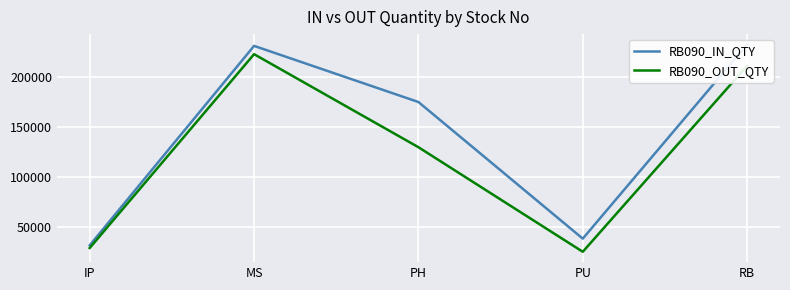

The value of RB090_IN_QTY at PH is 233924. True or false?

False